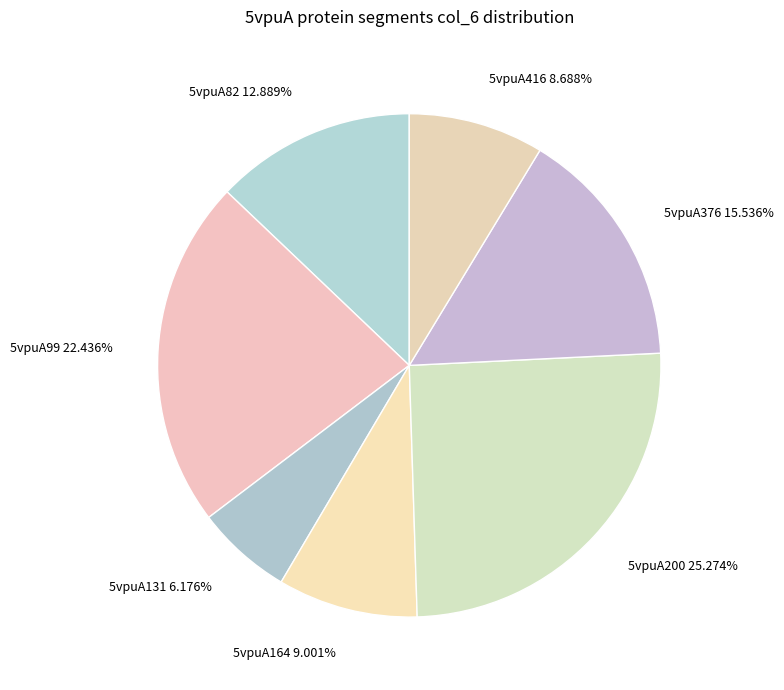

Which category has the smallest portion of the pie?

5vpuA131